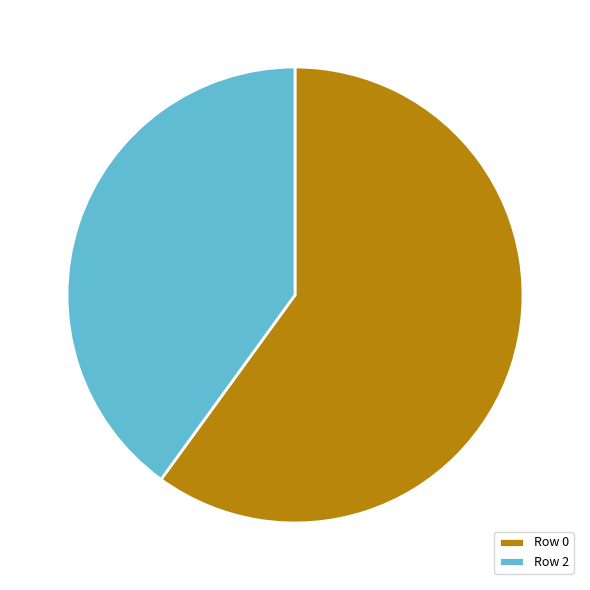

How many segments does this pie chart have?

2